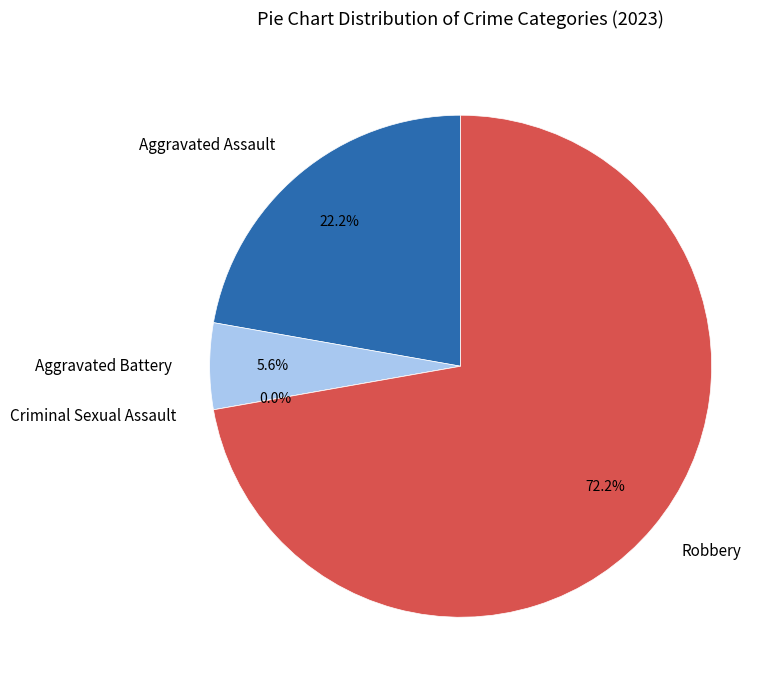

To the nearest percent, what is the average slice percentage?

25%